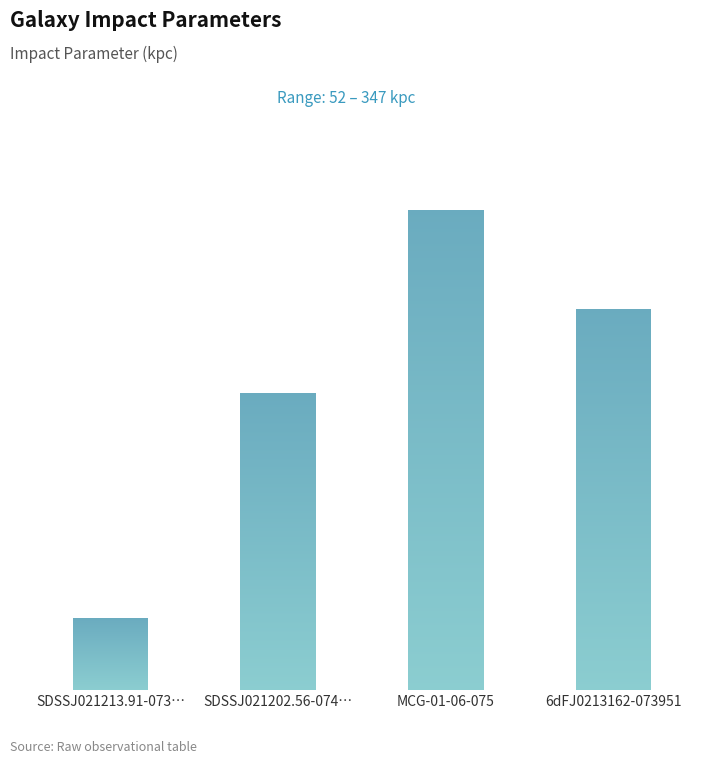

Count the number of categories in the chart.

4